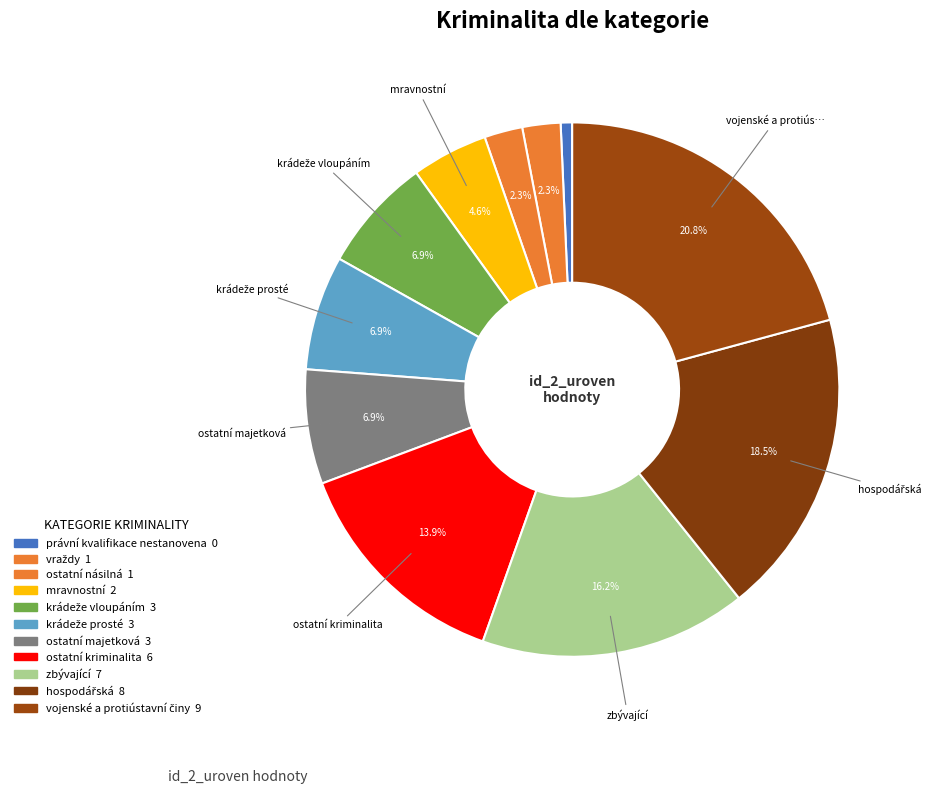

Count the number of slices in the pie.

11